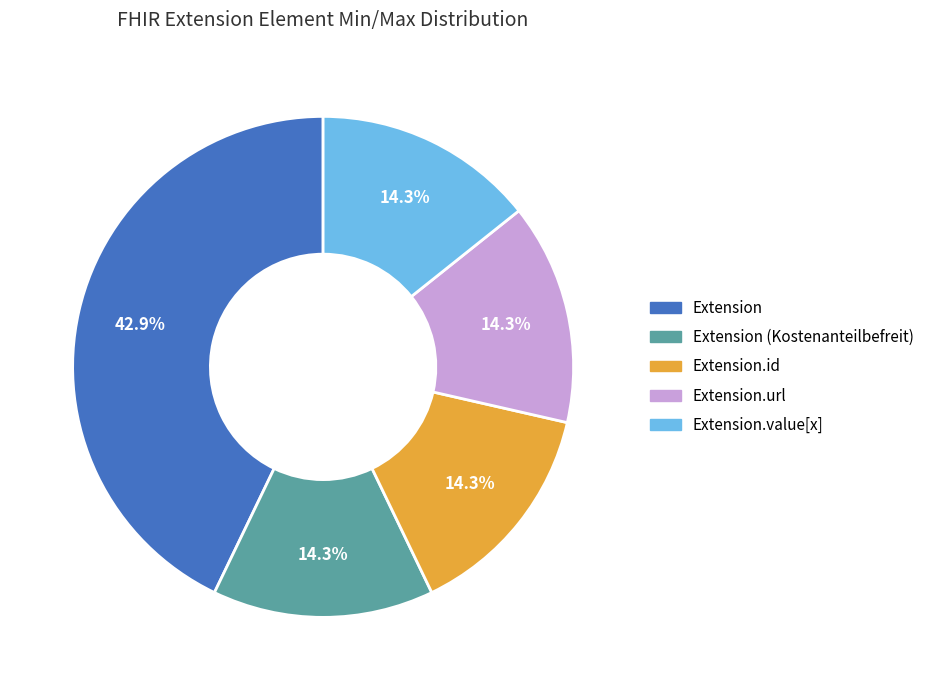

To the nearest percent, what is the combined percentage of Extension.id and Extension.url?

29%